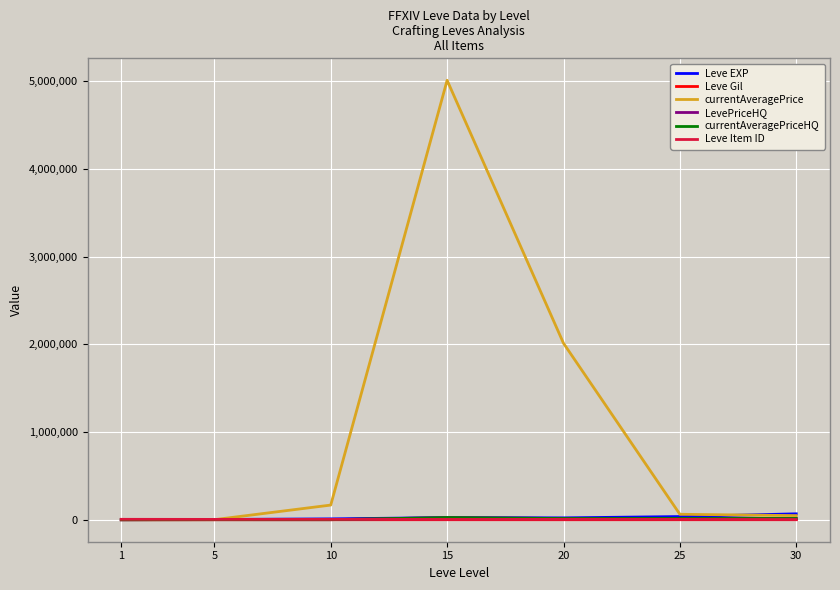

What is the spread (max minus min) of values at 30?

67267